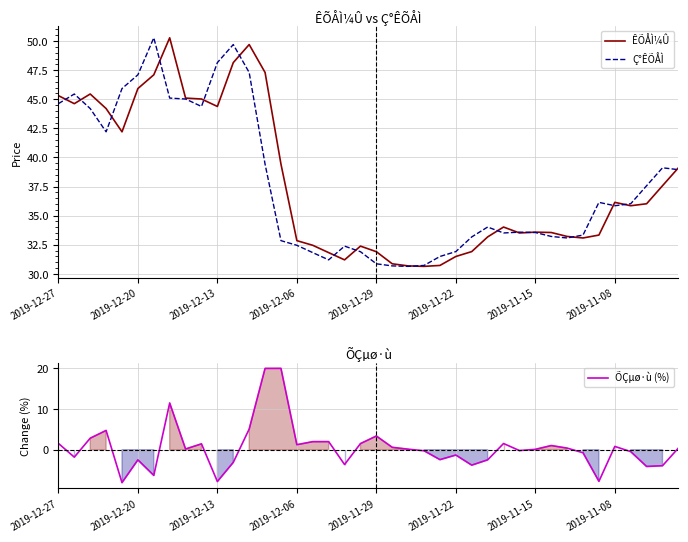

How many interior local valleys does the Ç°ÊÕÅÌ series have?

7